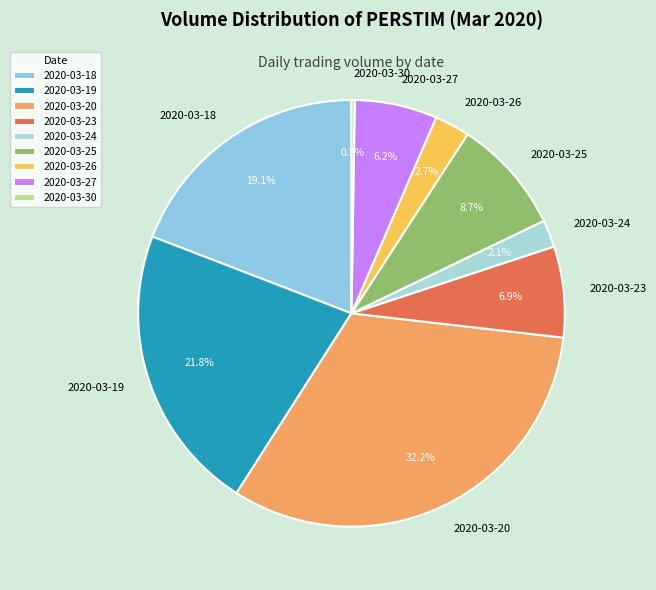

Which category has the biggest portion of the pie?

2020-03-20